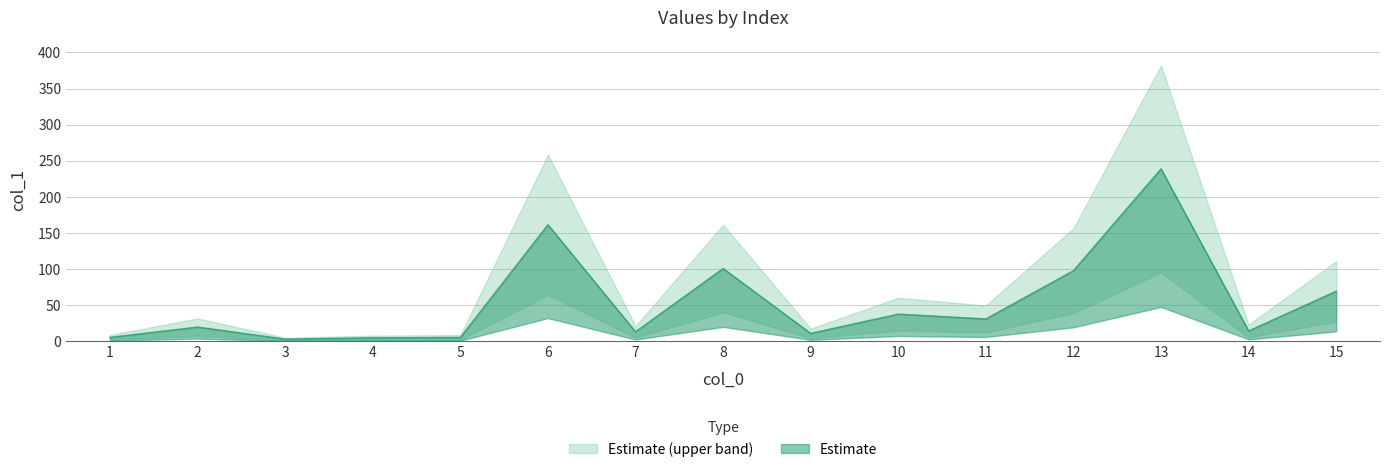

The chart shows a value of 17.8 at 9. True or false?

False